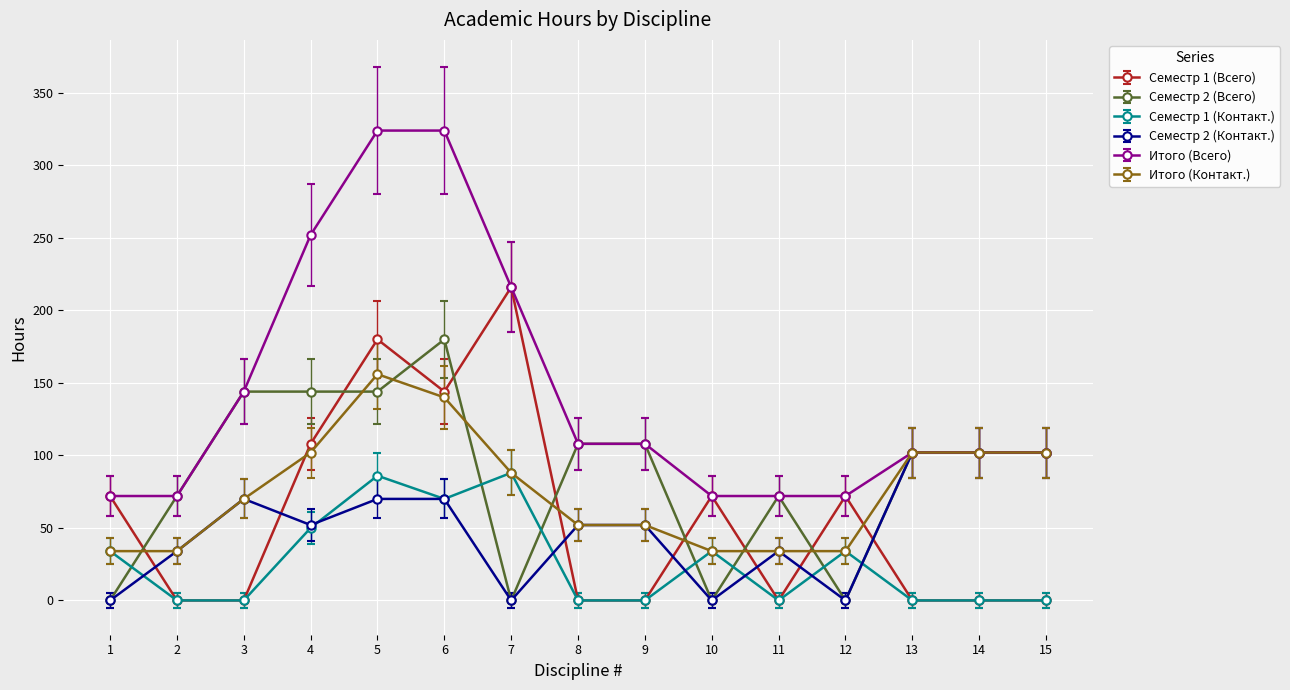

Between which two adjacent categories do Семестр 1 (Всего) and Семестр 2 (Всего) first intersect?

1 and 2